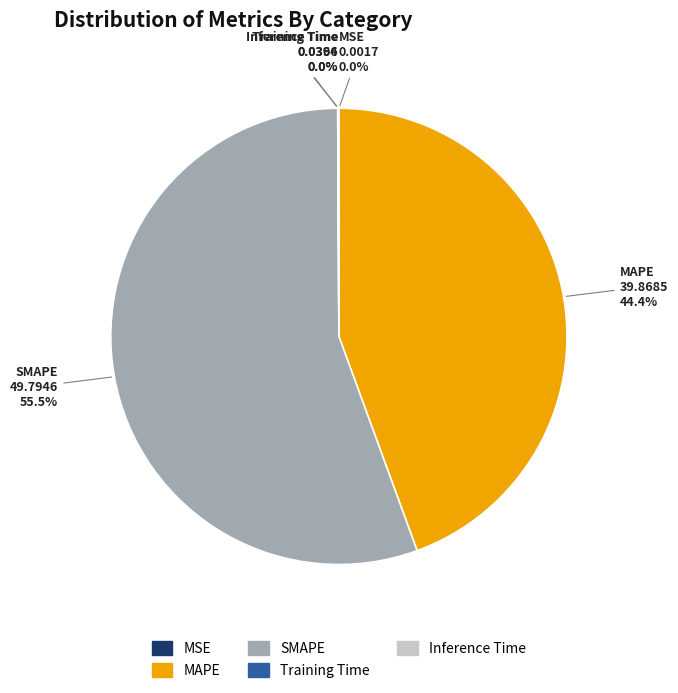

Which category has the biggest portion of the pie?

SMAPE